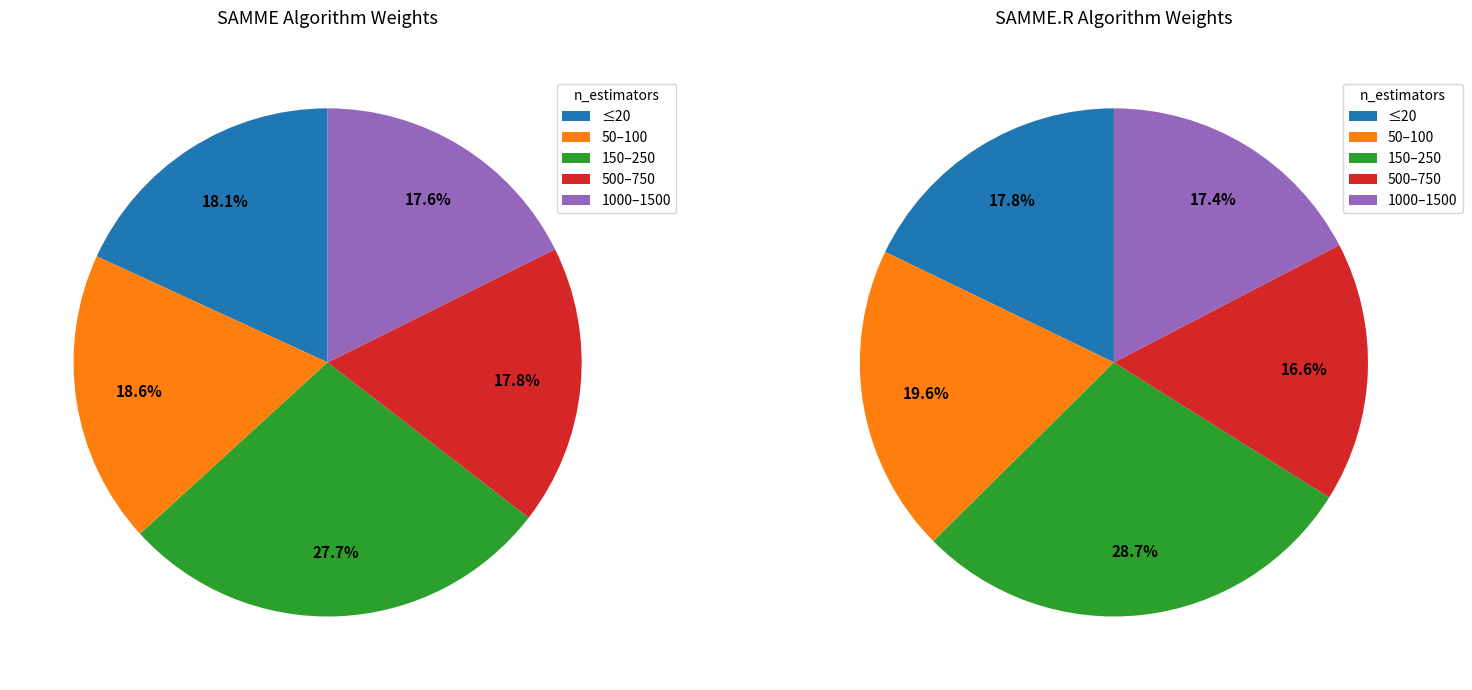

Rank the series by their maximum value, from highest to lowest.

SAMME.R, SAMME